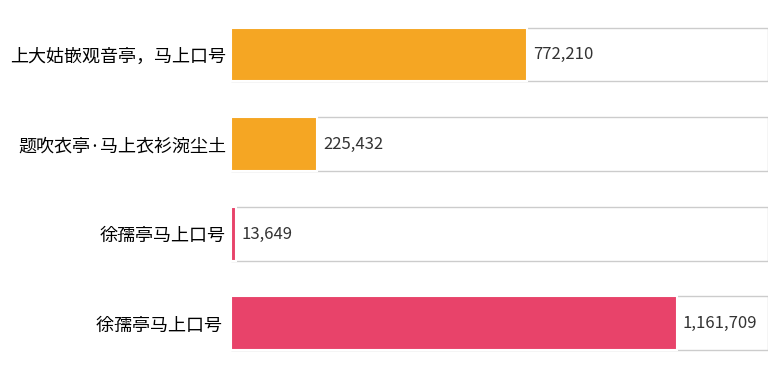

Are the bars horizontal?

Yes